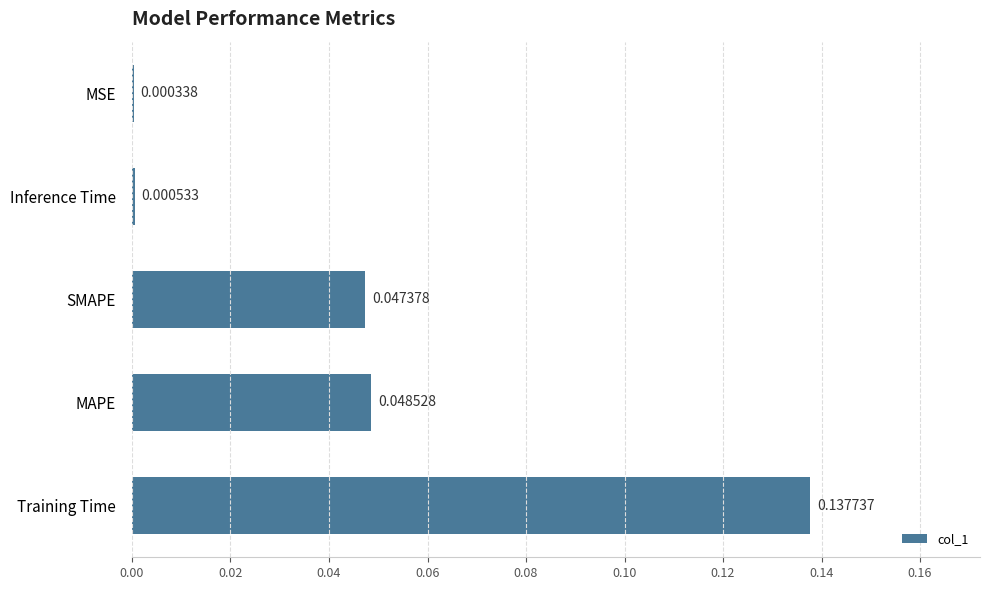

Between Inference Time and MAPE, which is larger?

MAPE